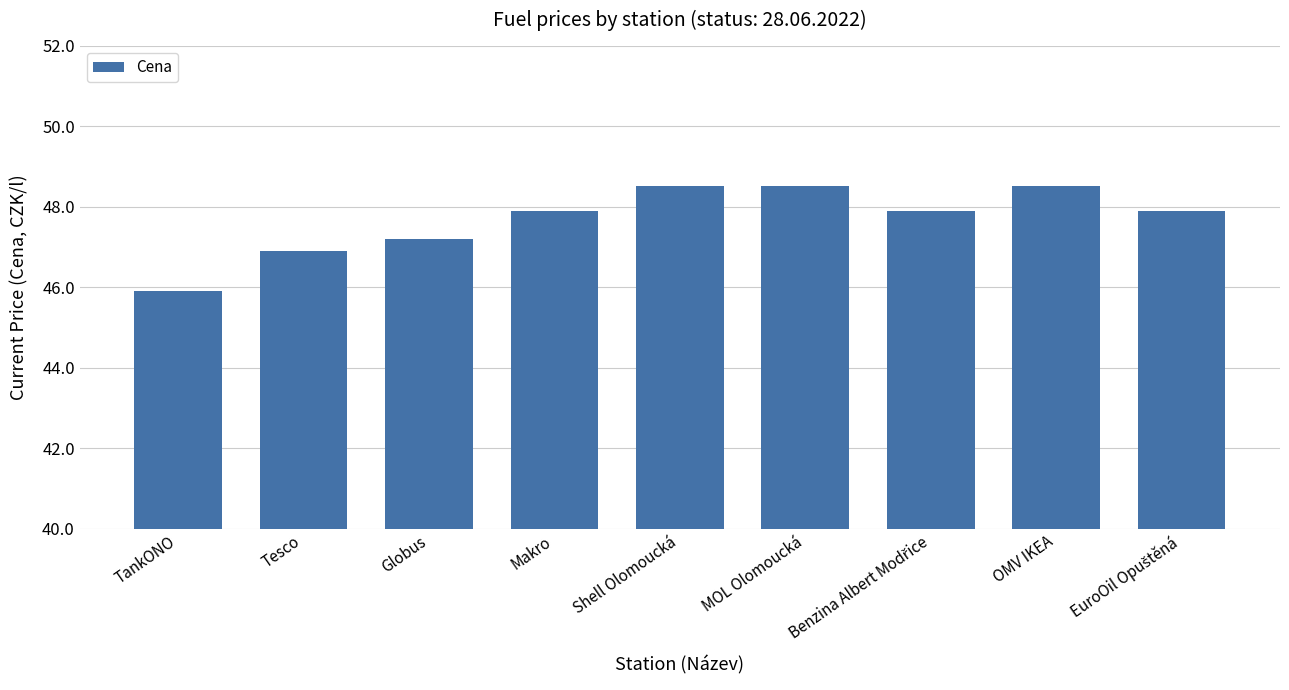

What is the minimum value shown in the chart?

45.9